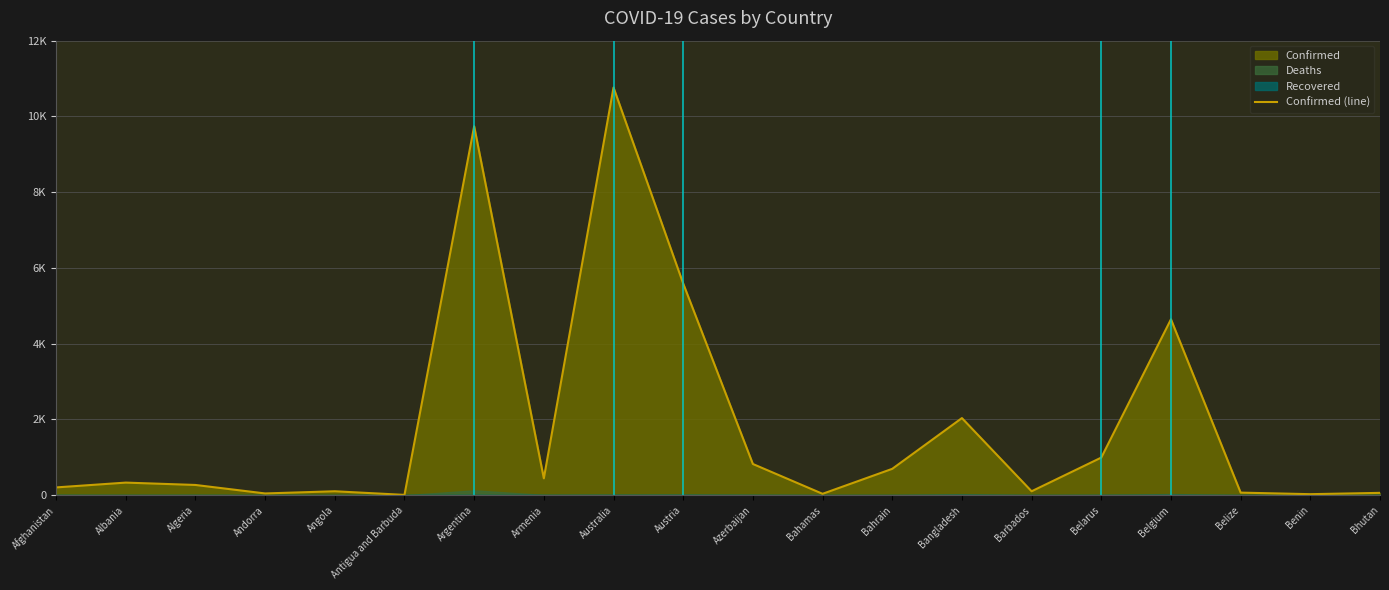

What is the sum of all values?

37008.0